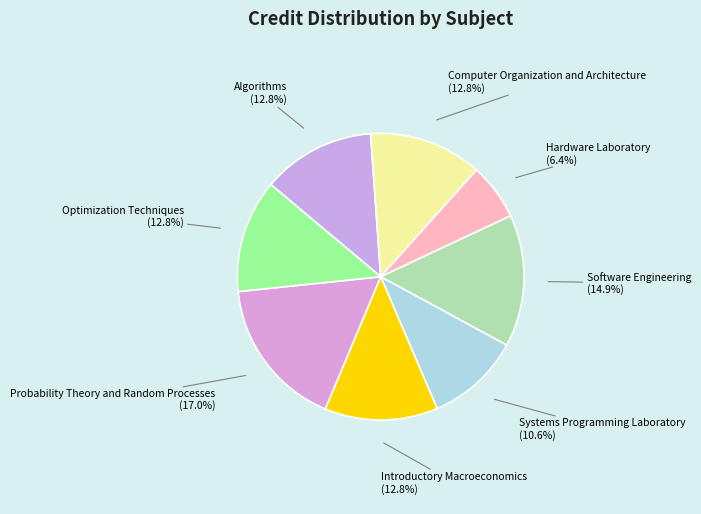

Between Software Engineering (14.9%) and Introductory Macroeconomics (12.8%), which is larger?

Software Engineering (14.9%)